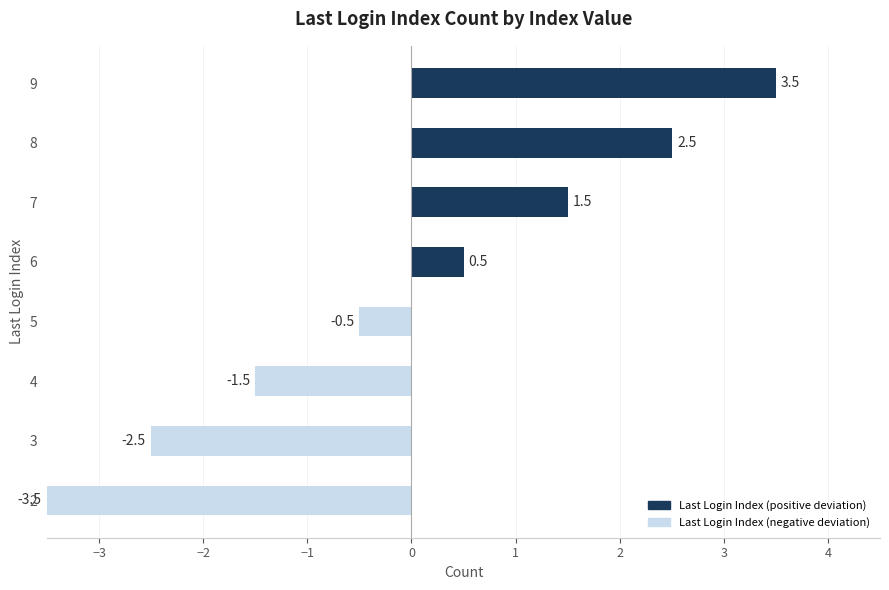

How many data points are less than 0?

4